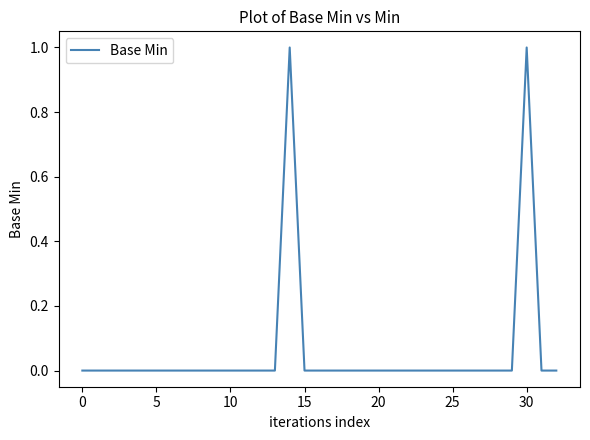

True or false: the data has more than 2 interior local peaks.

False